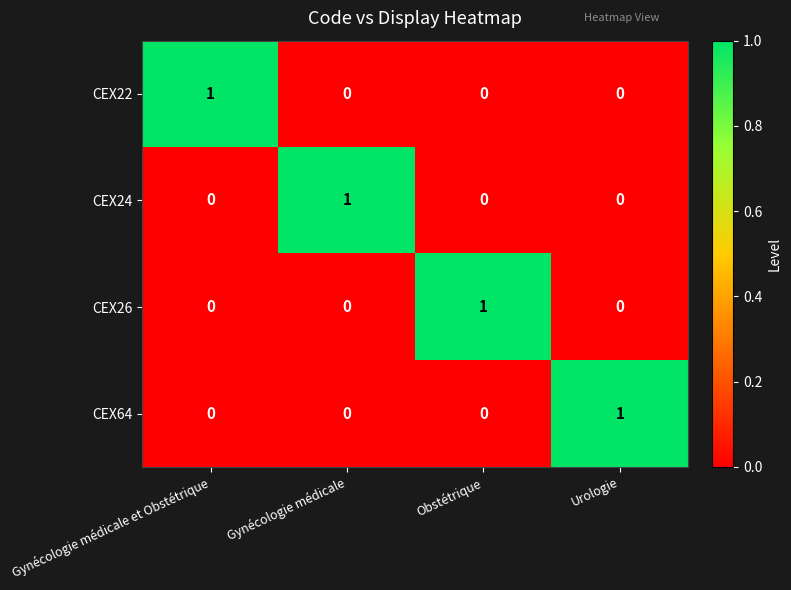

True or false: CEX22 has a value of -1 at Obstétrique.

False